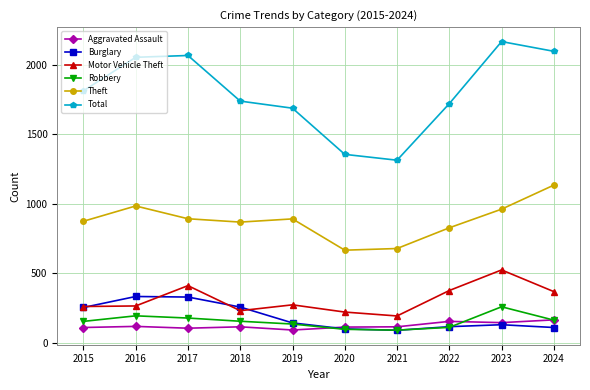

How many lines are shown in the chart?

6